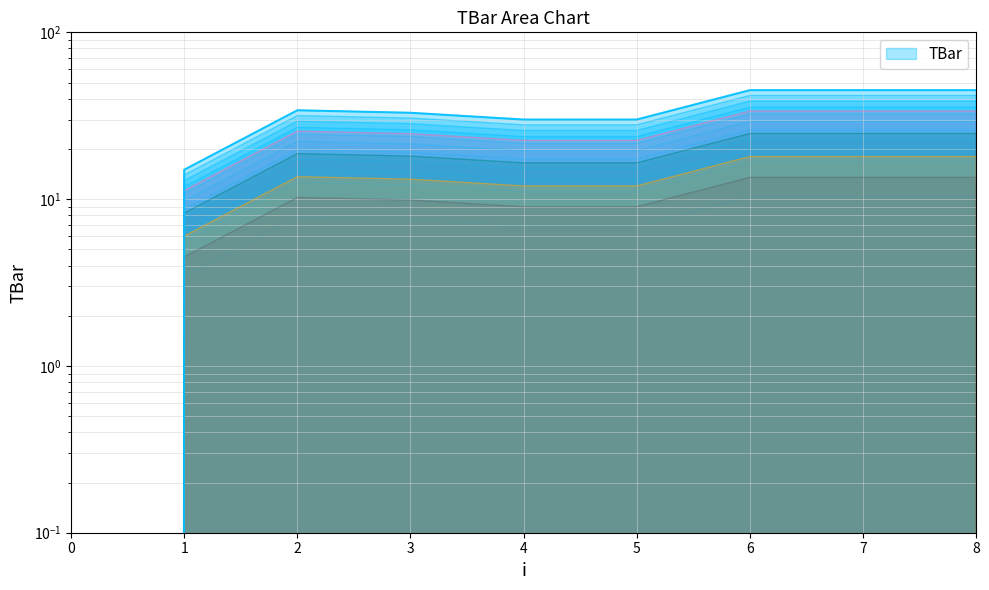

At which label does the data first exceed 30?

2